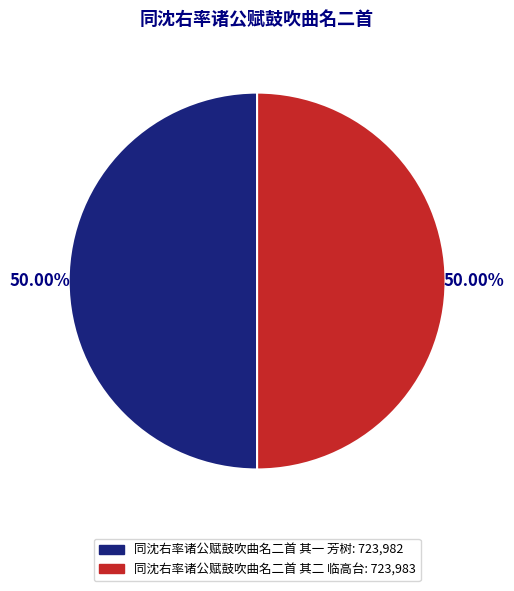

What is the ratio of the value at 同沈右率诸公赋鼓吹曲名二首 其一 芳树 to the value at 同沈右率诸公赋鼓吹曲名二首 其二 临高台?

1.0